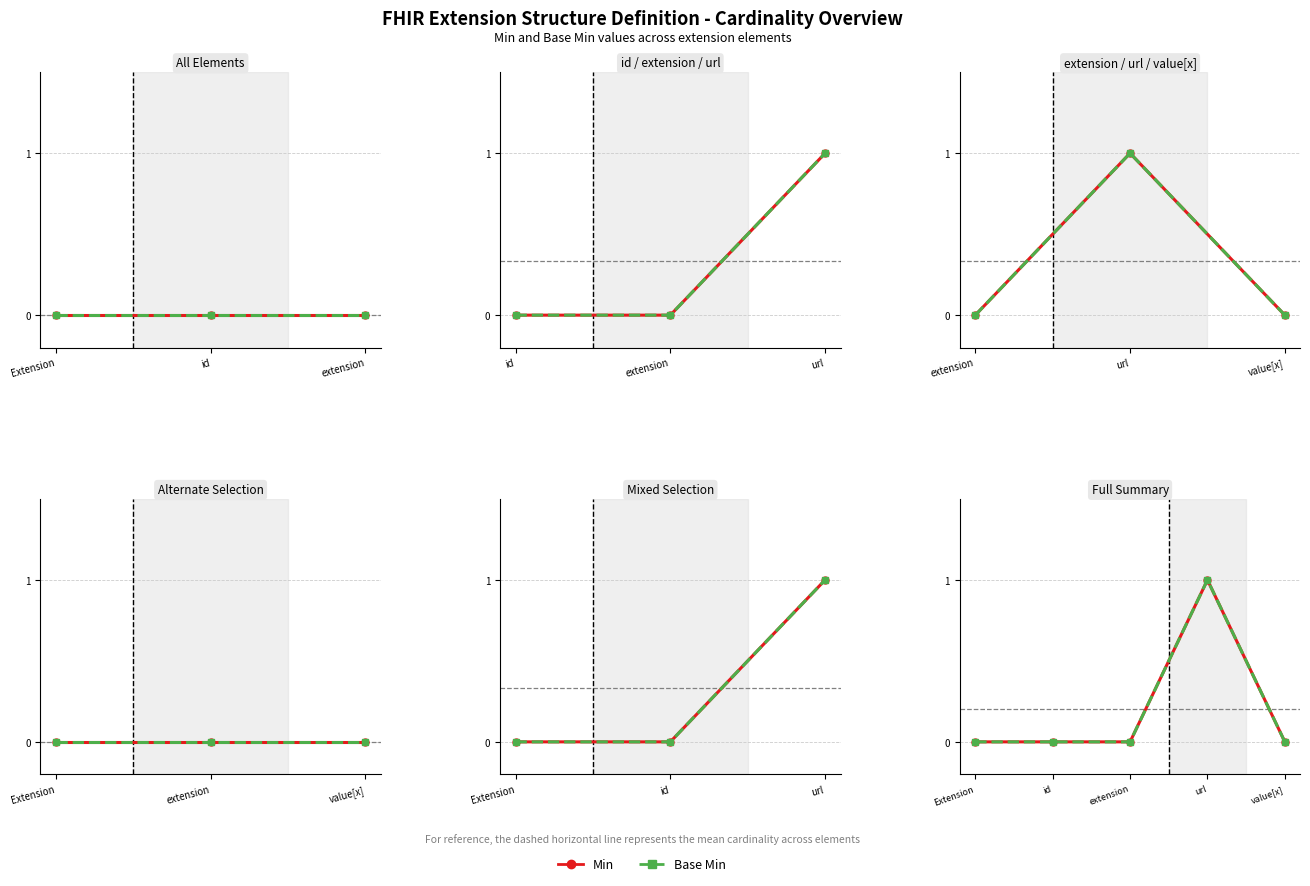

How many categories are shown in the chart?

5